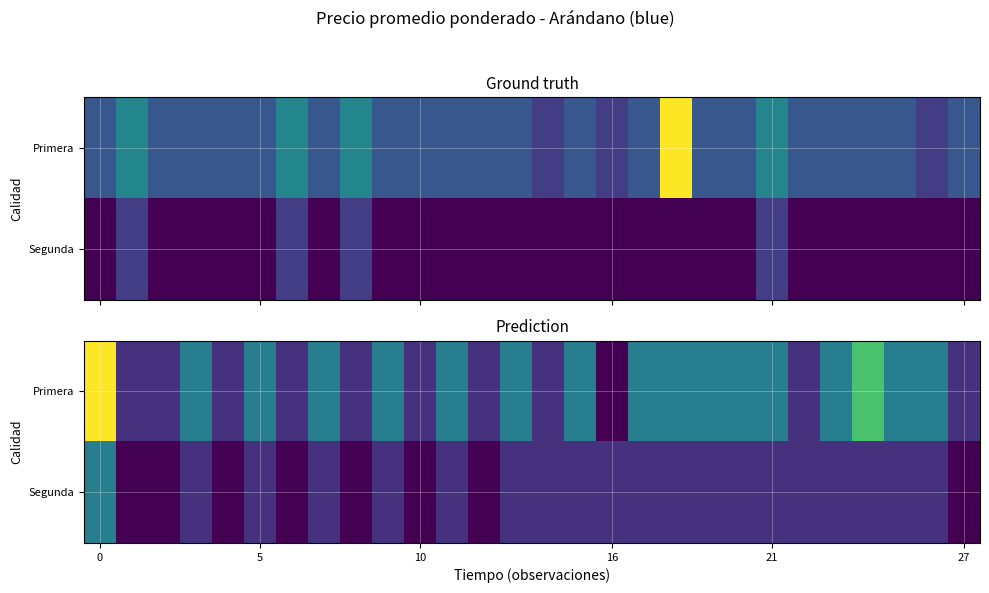

What is the minimum value shown in the chart?

2500.0